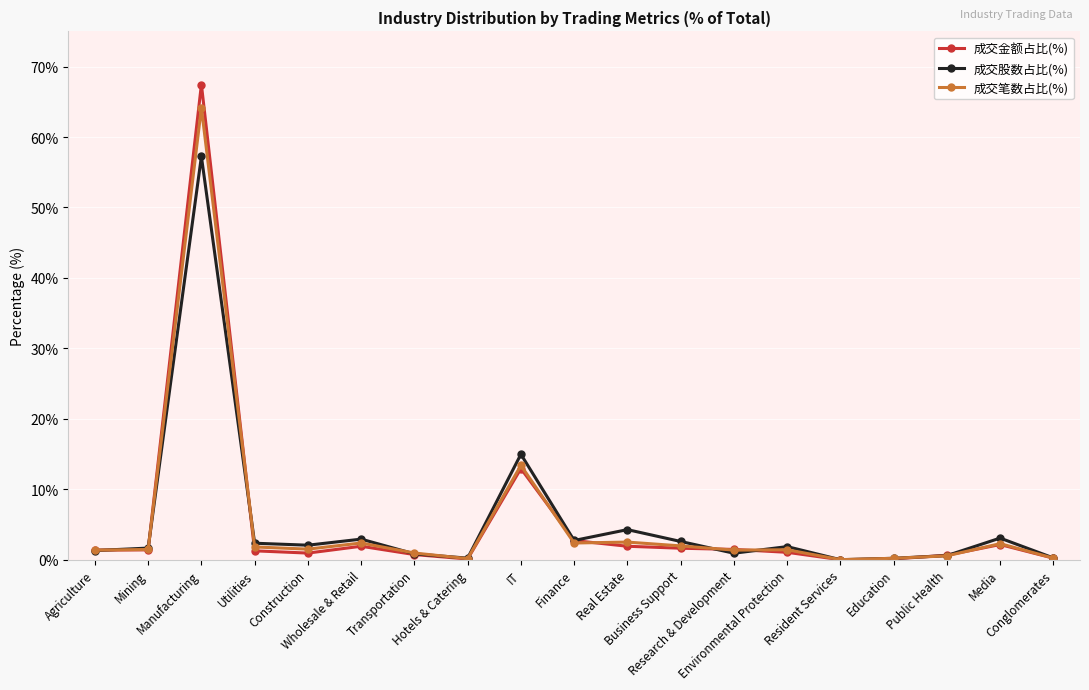

List the series in order of their overall mean, lowest first.

成交金额占比(%), 成交股数占比(%), 成交笔数占比(%)